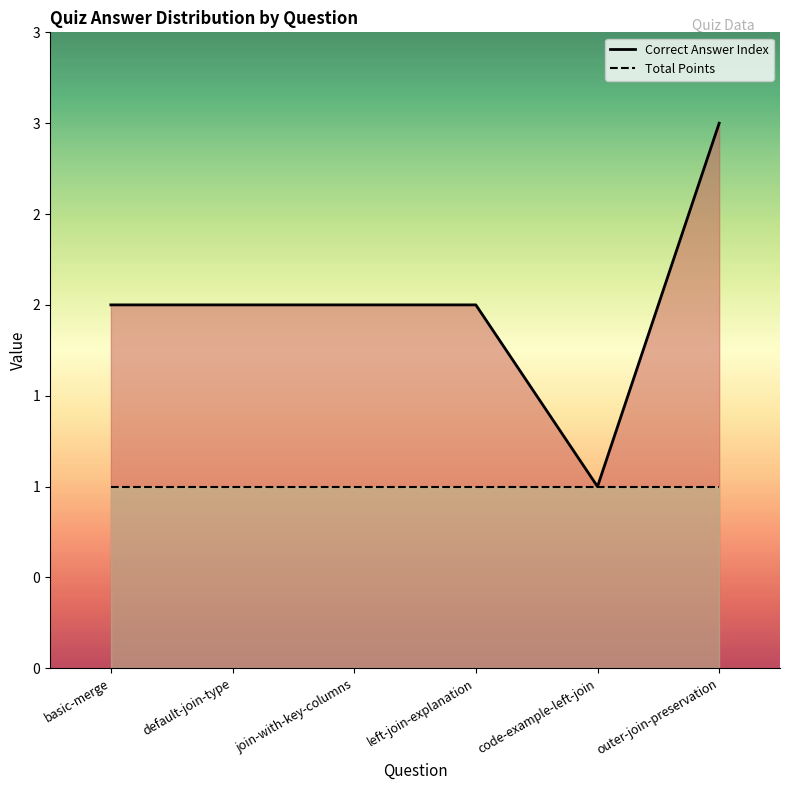

Is it true that the value at outer-join-preservation is 3?

True